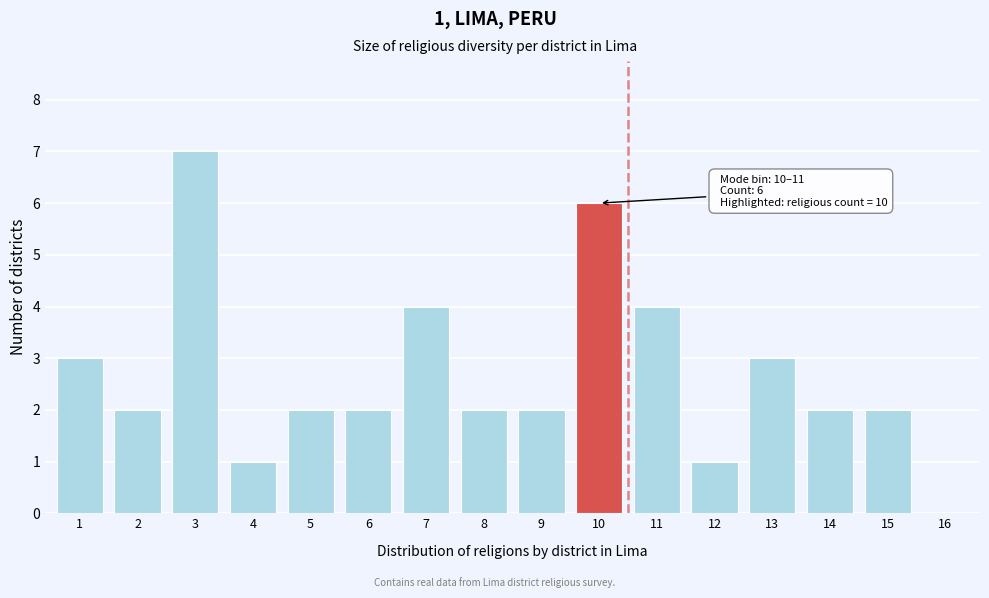

Reading right to left, list all the values displayed in this chart.

16=0	15=2	14=2	13=3	12=1	11=4	10=6	9=2	8=2	7=4	6=2	5=2	4=1	3=7	2=2	1=3